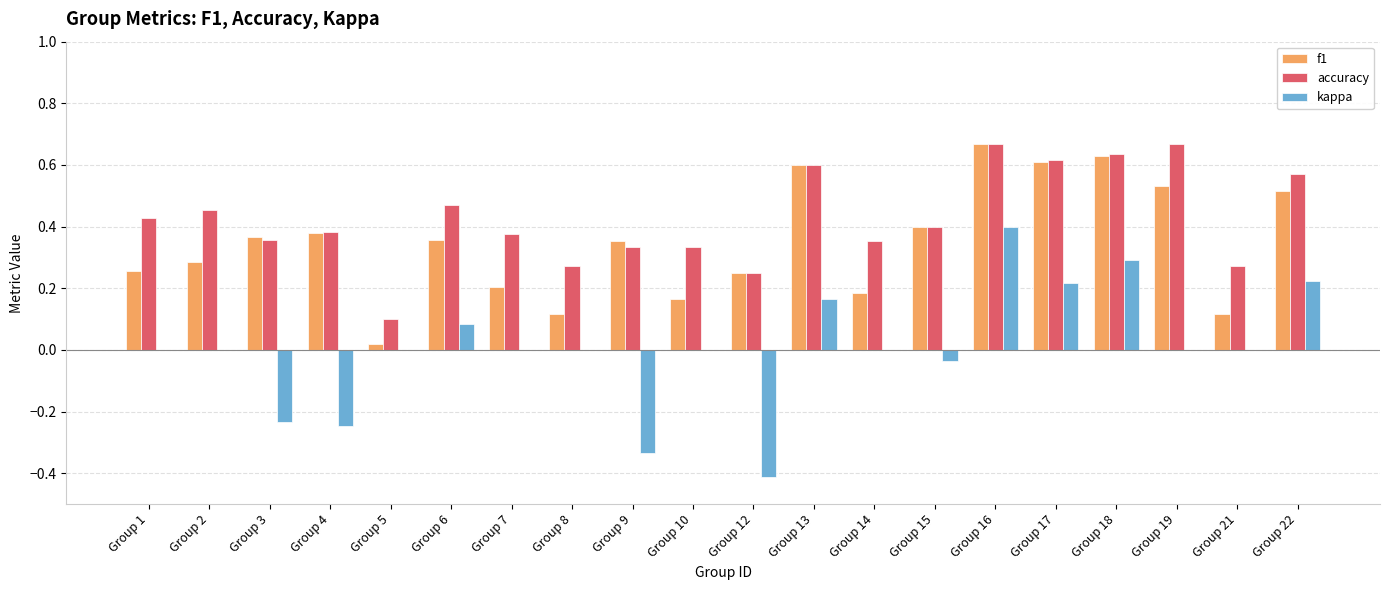

Is the value of f1 at Group 14 greater than the value of kappa at Group 10?

Yes